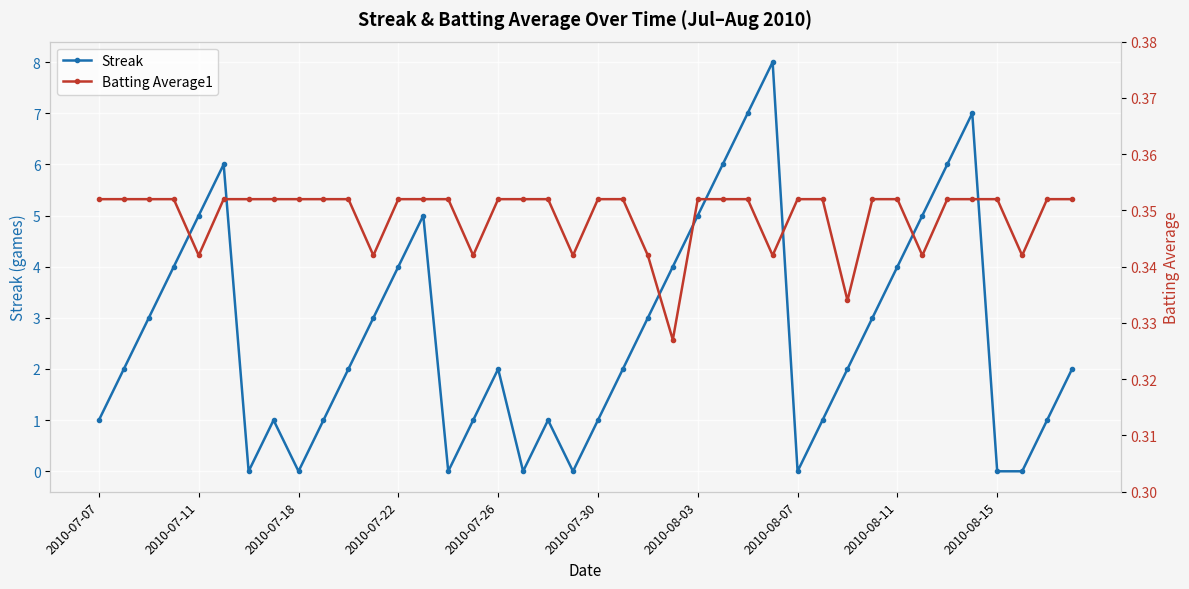

What is the minimum value for Batting Average1?

0.3